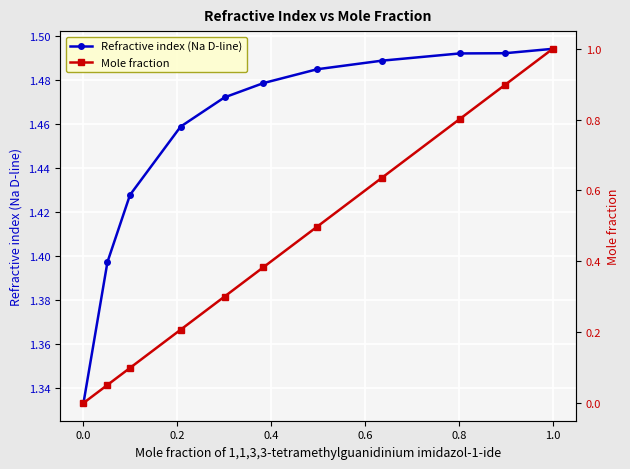

How many lines are shown in the chart?

2